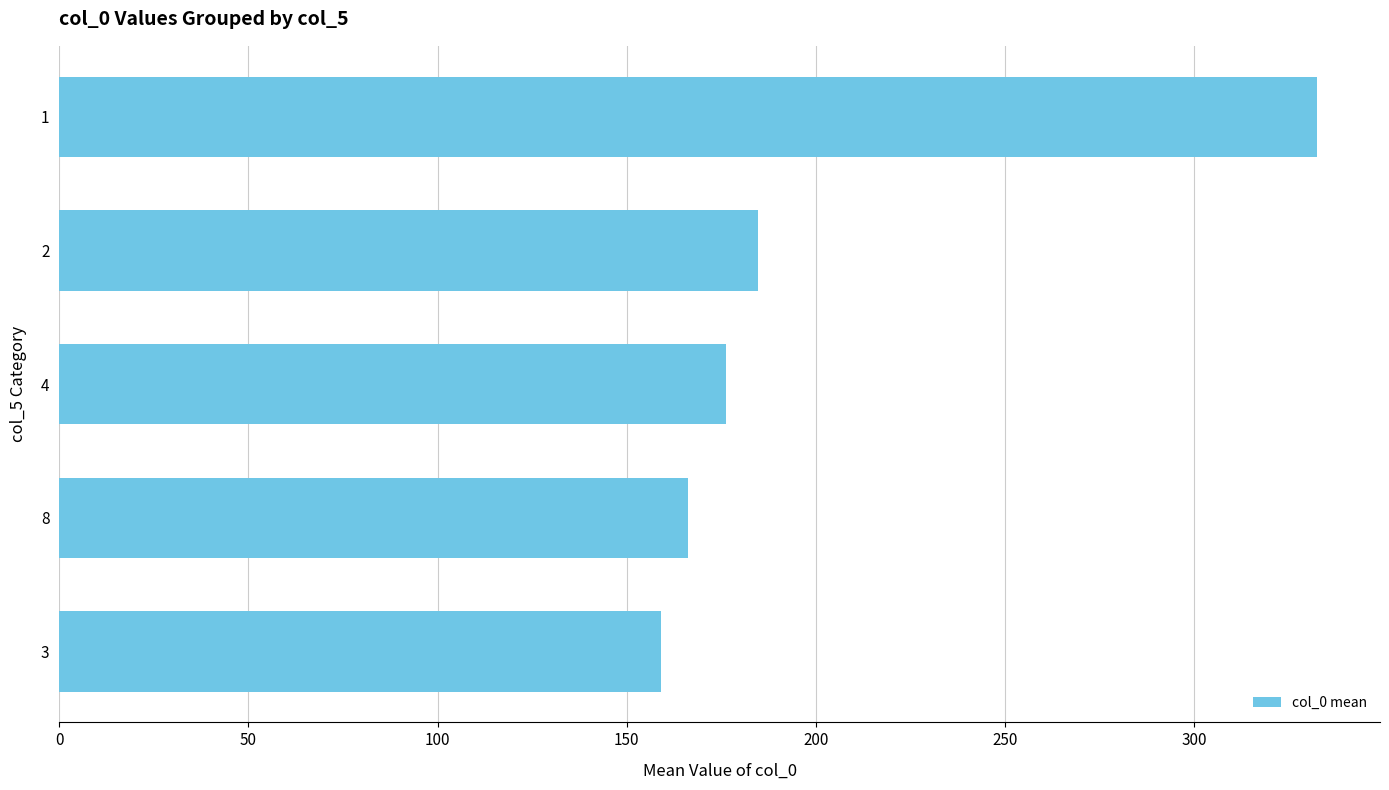

What is the sum of the values at 4 and 1?

508.8